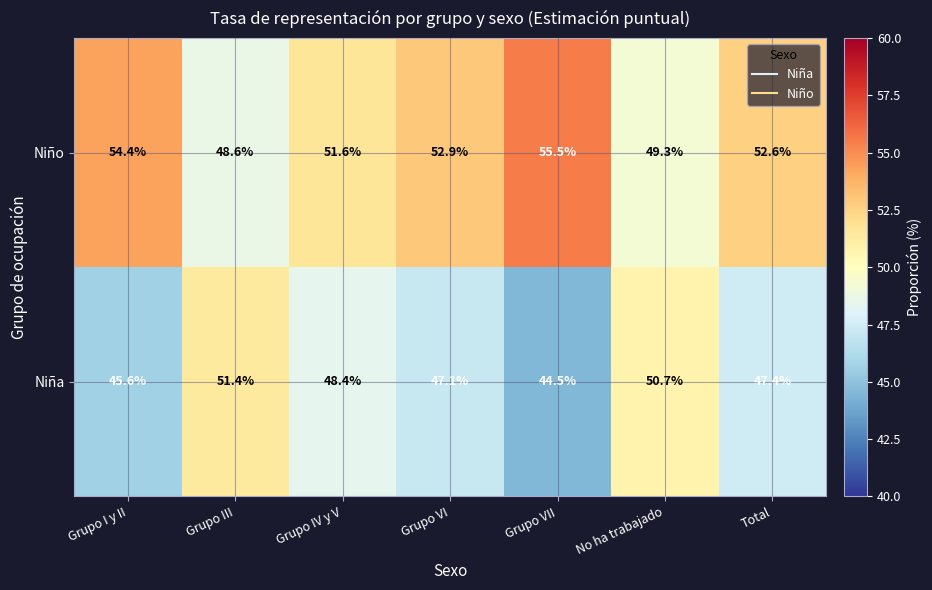

What is the sum of all Niña values?

335.1